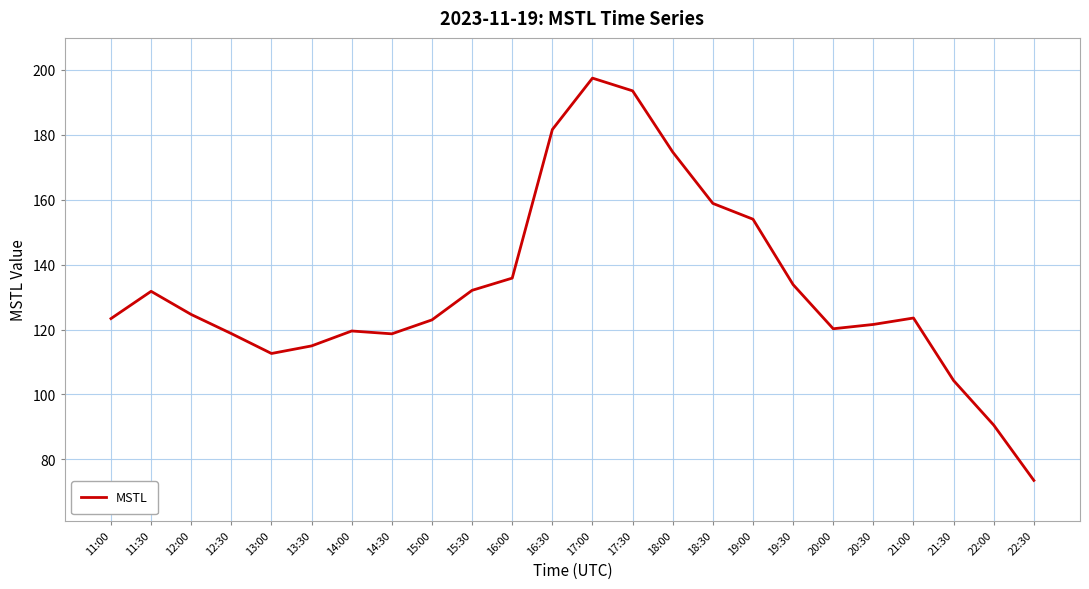

What is the maximum value shown in the chart?

197.5